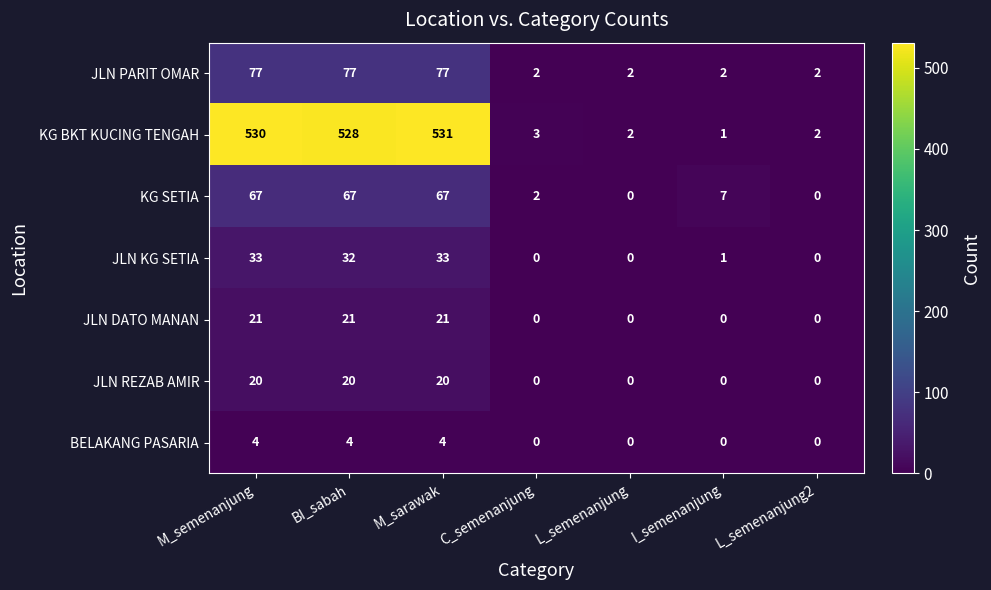

The JLN PARIT OMAR series shows 2 at I_semenanjung. True or false?

True